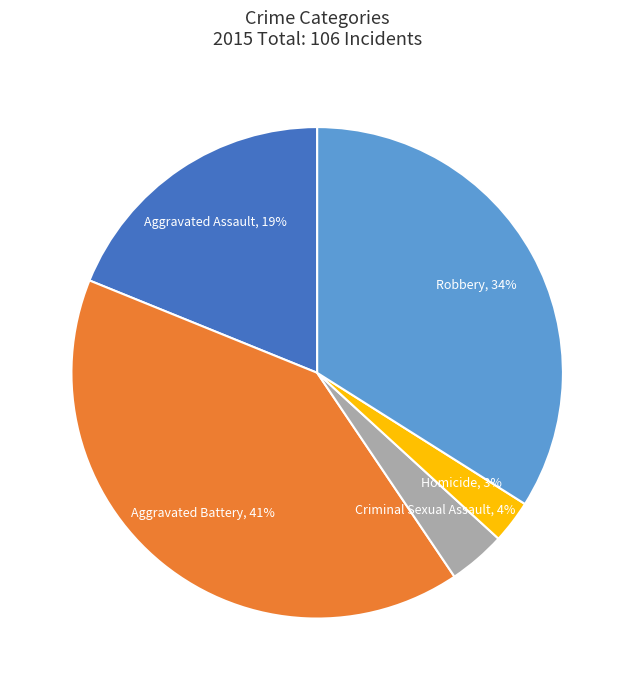

Which category has the biggest portion of the pie?

Aggravated Battery